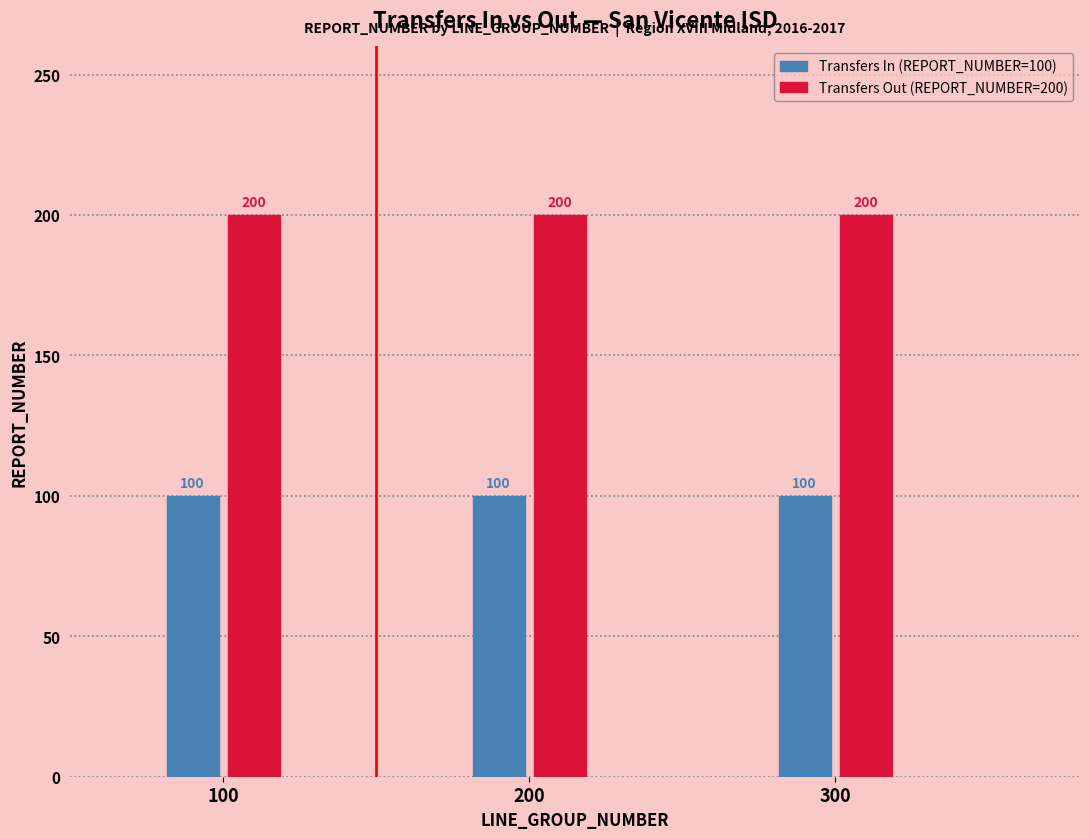

What is the spread (max minus min) of values at 200?

100